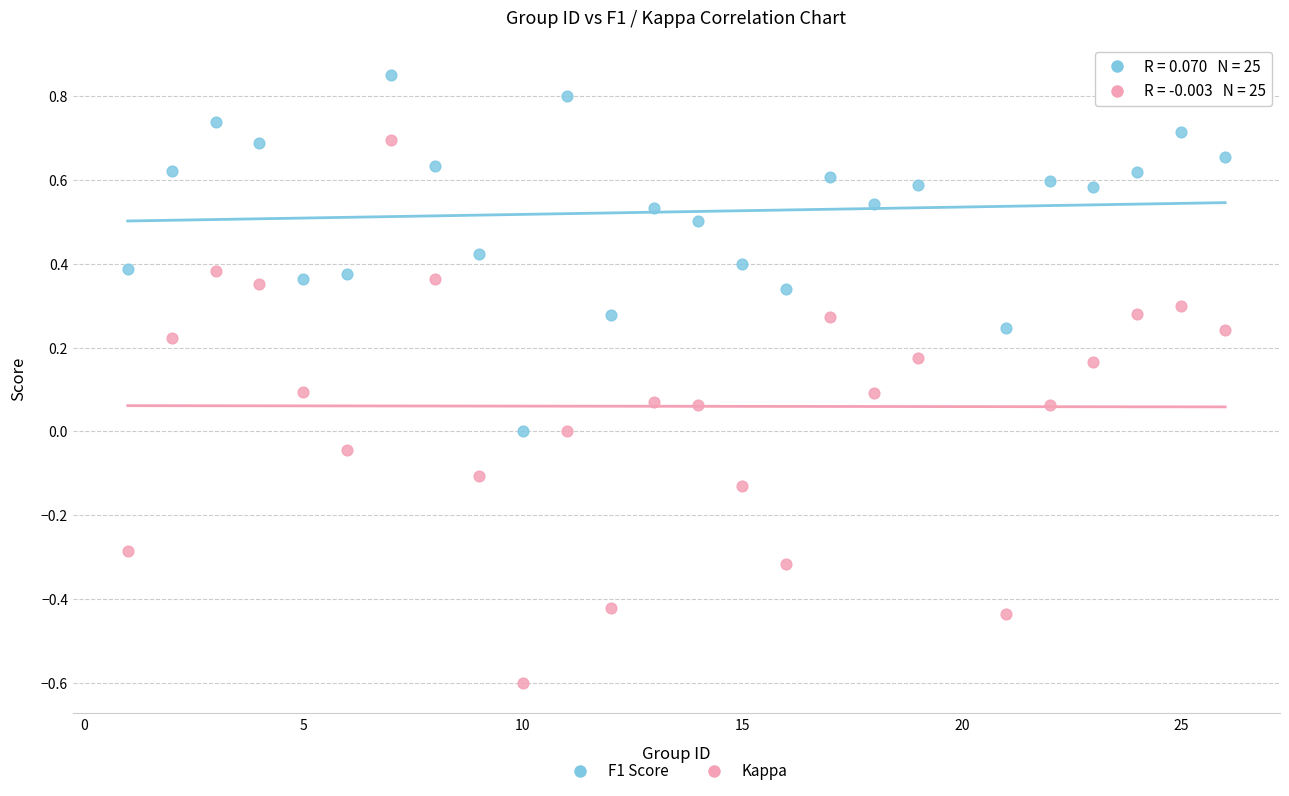

Which series has the largest Y range (max minus min)?

Kappa